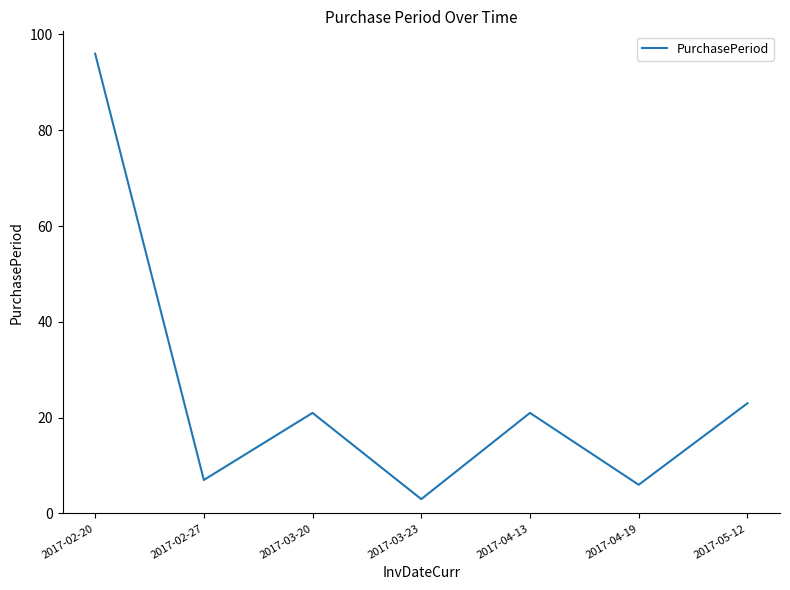

Which has a higher value, 2017-03-20 or 2017-02-27?

2017-03-20